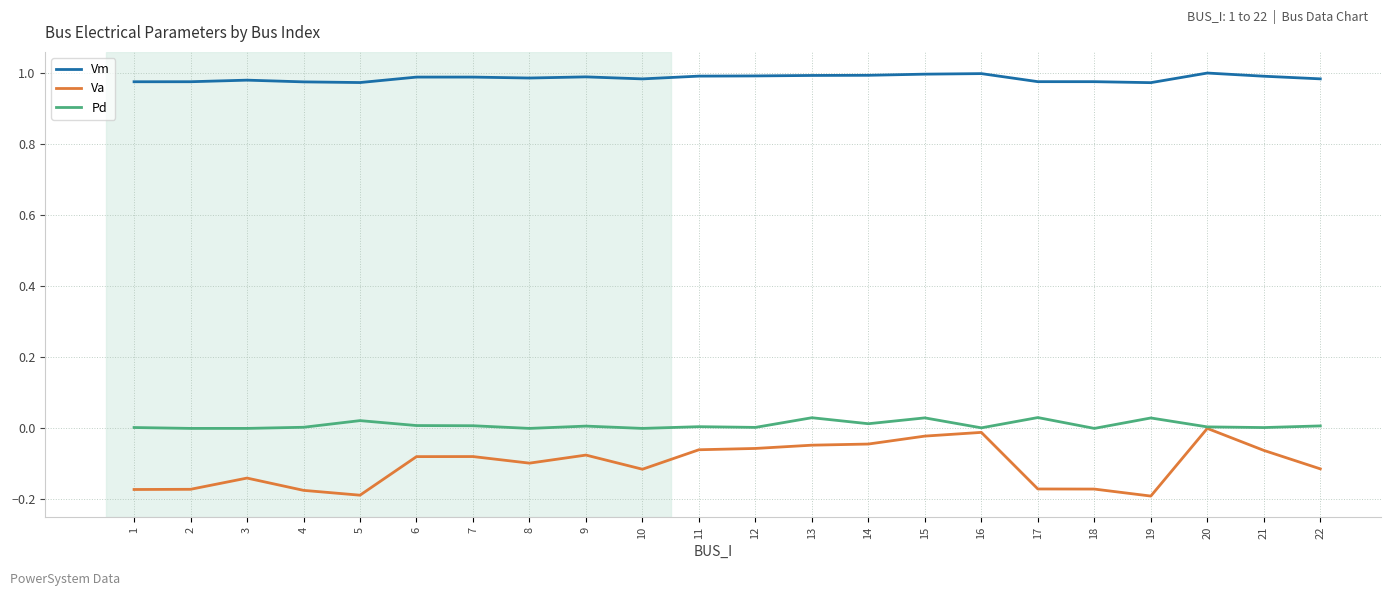

At 5, list the series in order from largest to smallest.

Vm, Pd, Va